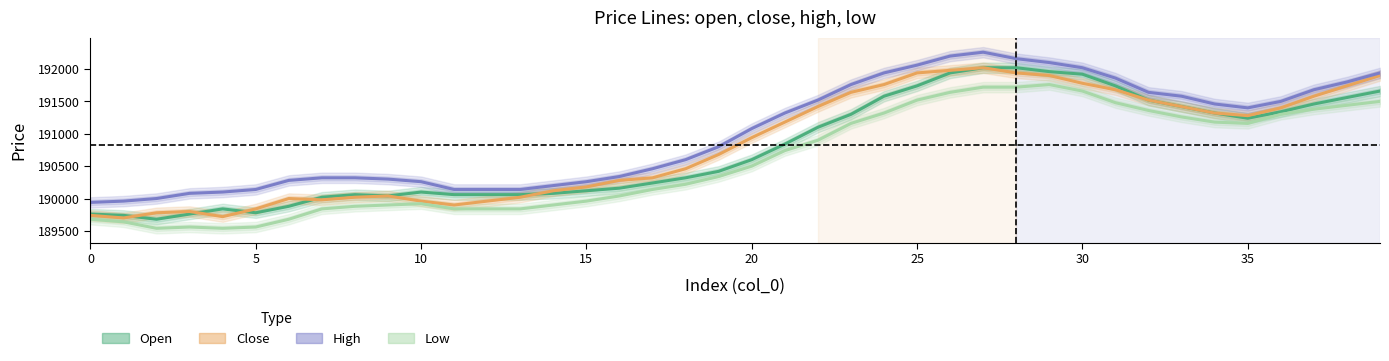

What is the approximate value of Close at 10, to the nearest 50?

189950